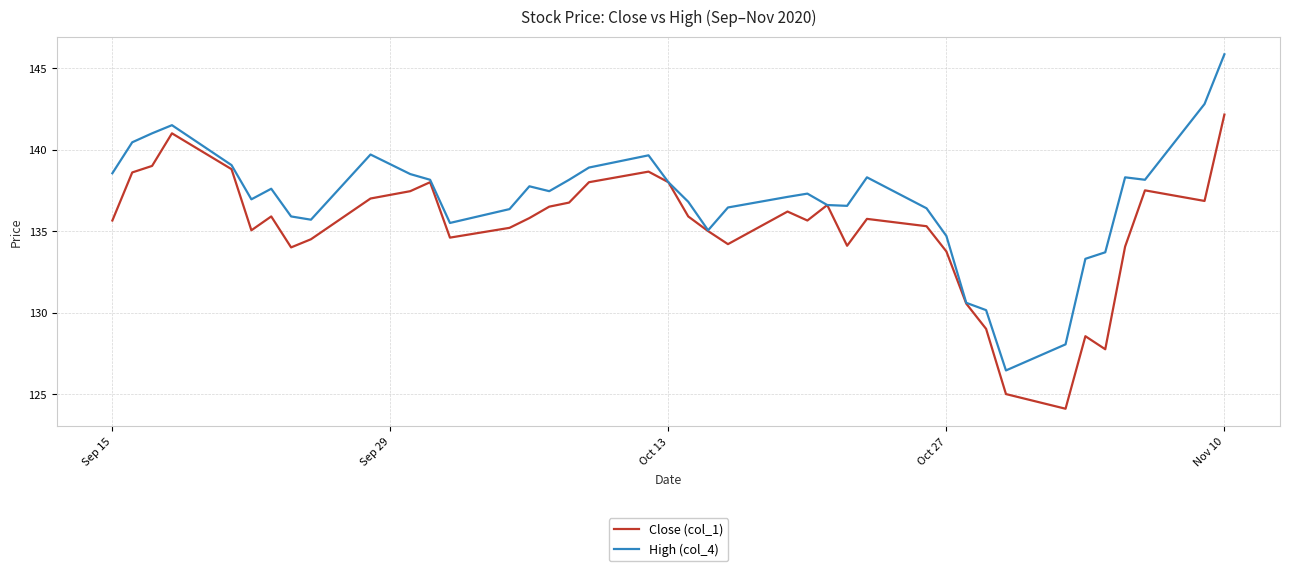

How many lines are shown in the chart?

2